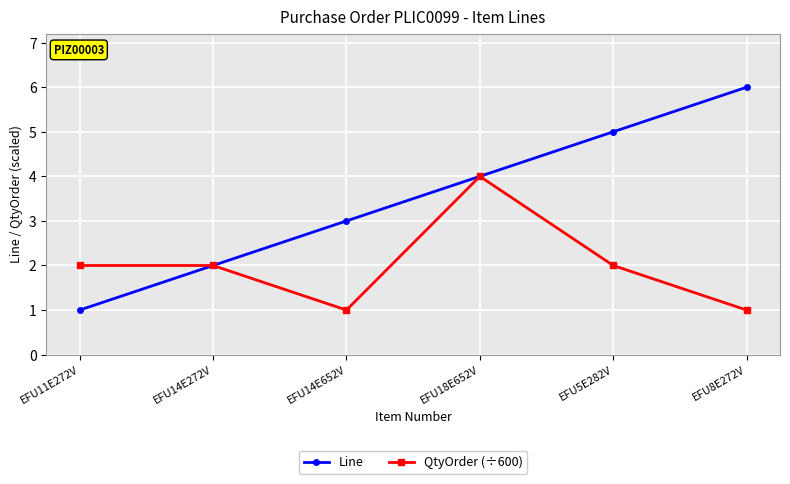

The Line series shows 1 at EFU14E272V. True or false?

False